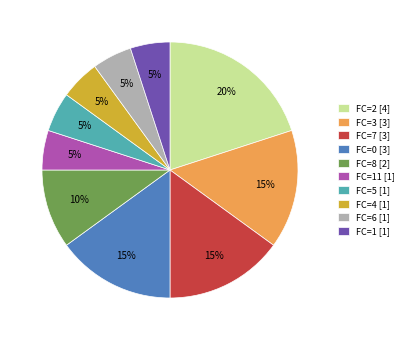

Is there any slice that represents more than half of the pie?

No